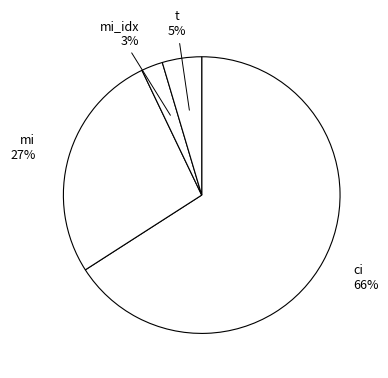

Count the number of slices in the pie.

4